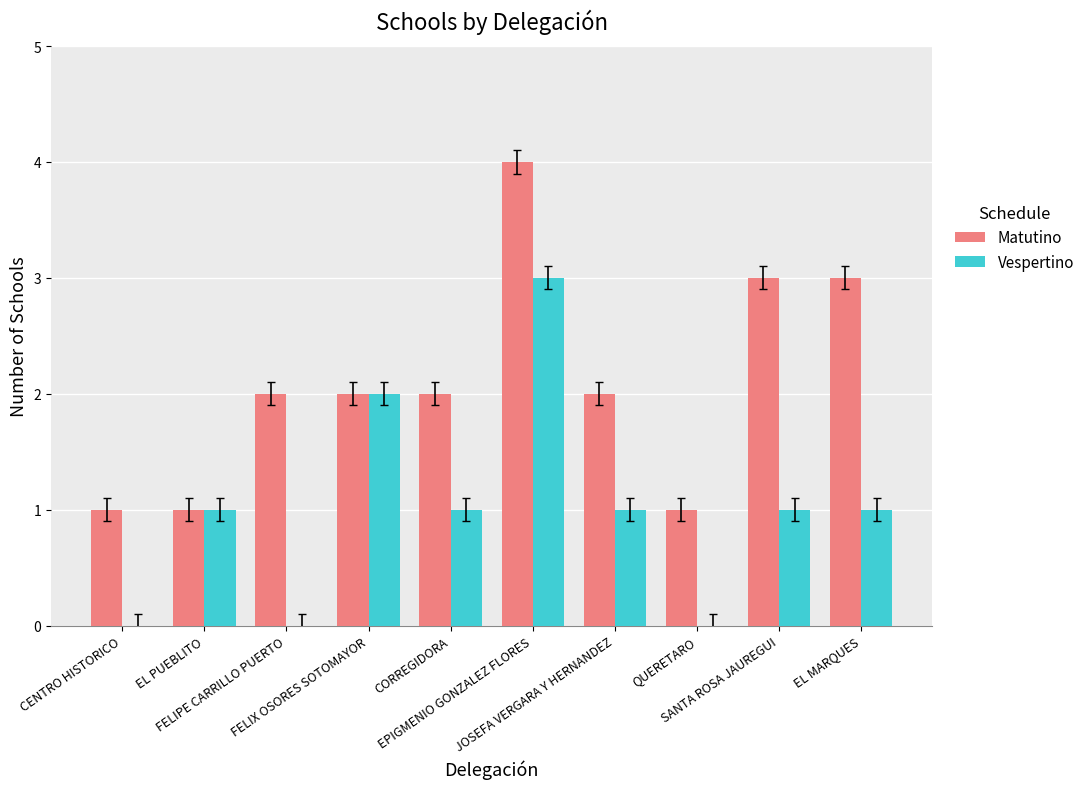

Reading right to left, extract all data points from this chart.

Matutino: EL MARQUES=3	SANTA ROSA JAUREGUI=3	QUERETARO=1	JOSEFA VERGARA Y HERNANDEZ=2	EPIGMENIO GONZALEZ FLORES=4	CORREGIDORA=2	FELIX OSORES SOTOMAYOR=2	FELIPE CARRILLO PUERTO=2	EL PUEBLITO=1	CENTRO HISTORICO=1
Vespertino: EL MARQUES=1	SANTA ROSA JAUREGUI=1	QUERETARO=0	JOSEFA VERGARA Y HERNANDEZ=1	EPIGMENIO GONZALEZ FLORES=3	CORREGIDORA=1	FELIX OSORES SOTOMAYOR=2	FELIPE CARRILLO PUERTO=0	EL PUEBLITO=1	CENTRO HISTORICO=0